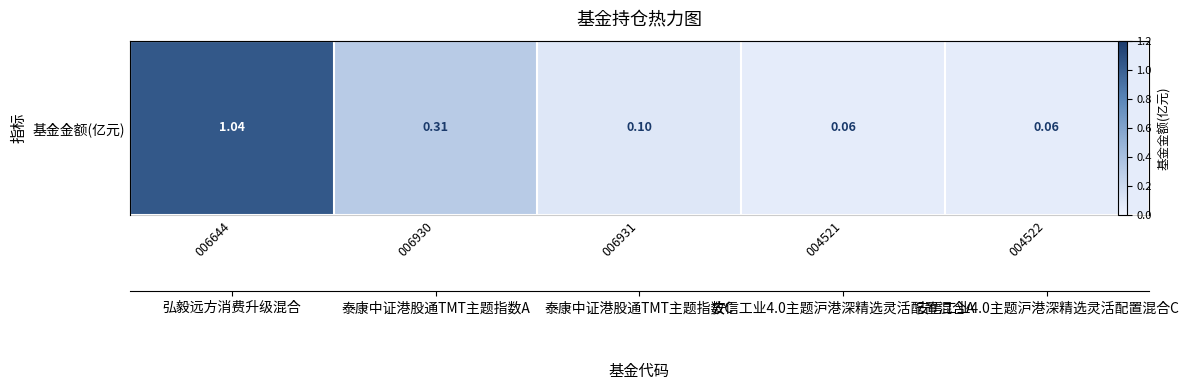

What is the approximate value at 006644?

1.0